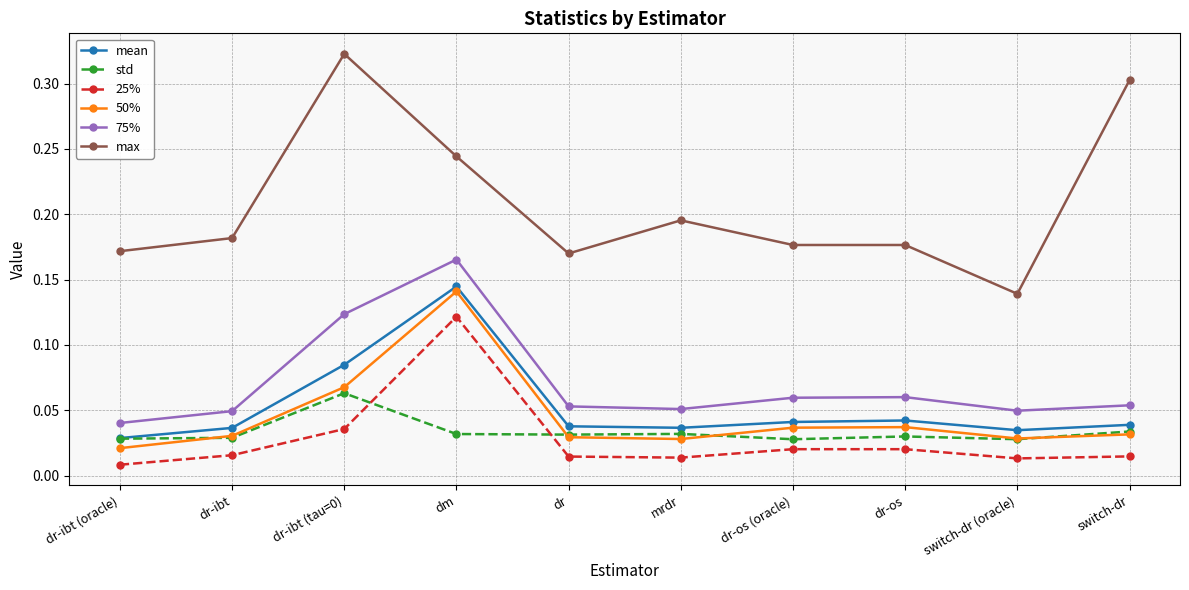

True or false: 75% has more than 1 points higher than both neighbors.

True